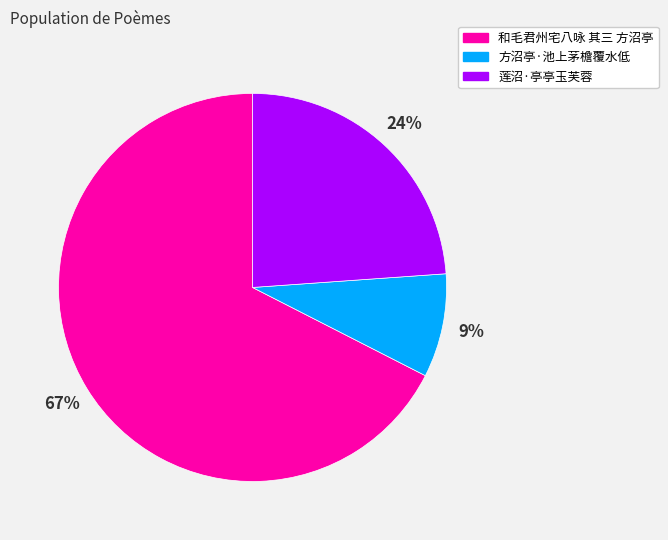

Between 莲沼·亭亭玉芙蓉 and 方沼亭·池上茅檐覆水低, which is larger?

莲沼·亭亭玉芙蓉